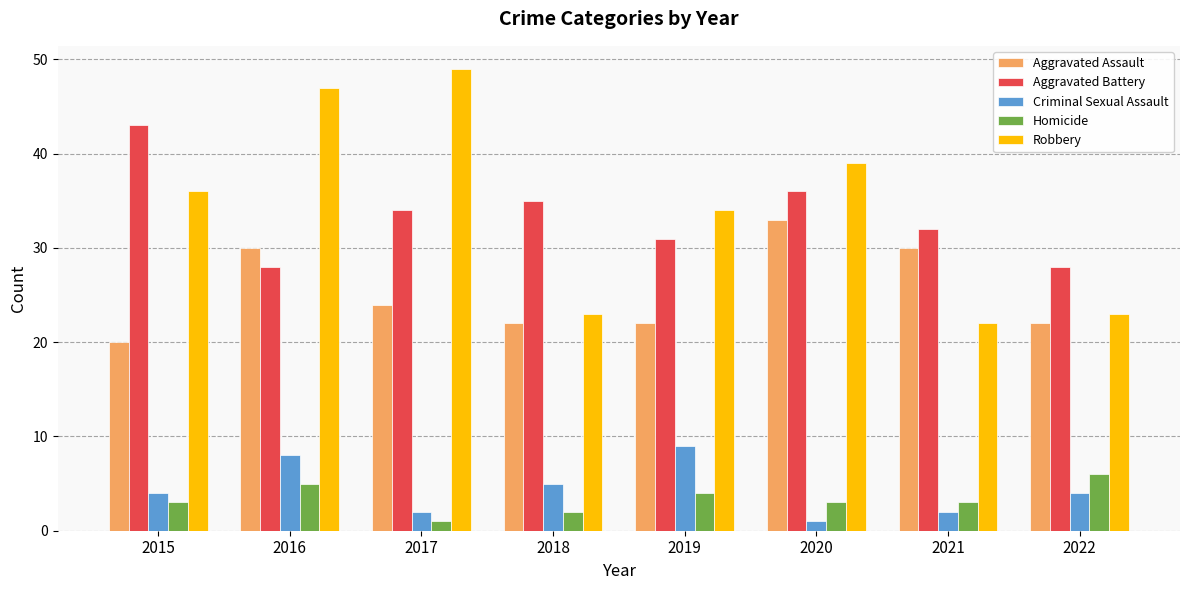

How many data points does each series have?

8